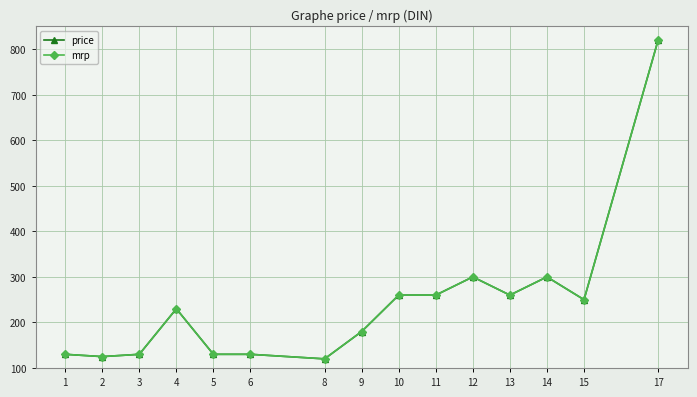

Does the chart have visible grid lines?

Yes